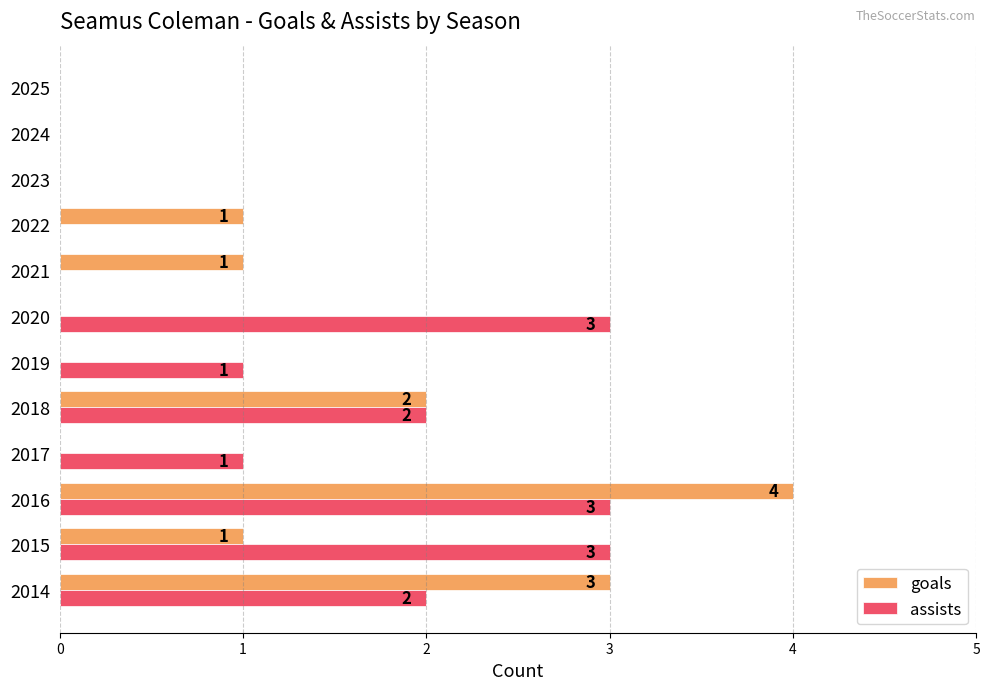

At which category is the sum across all series the highest?

2016